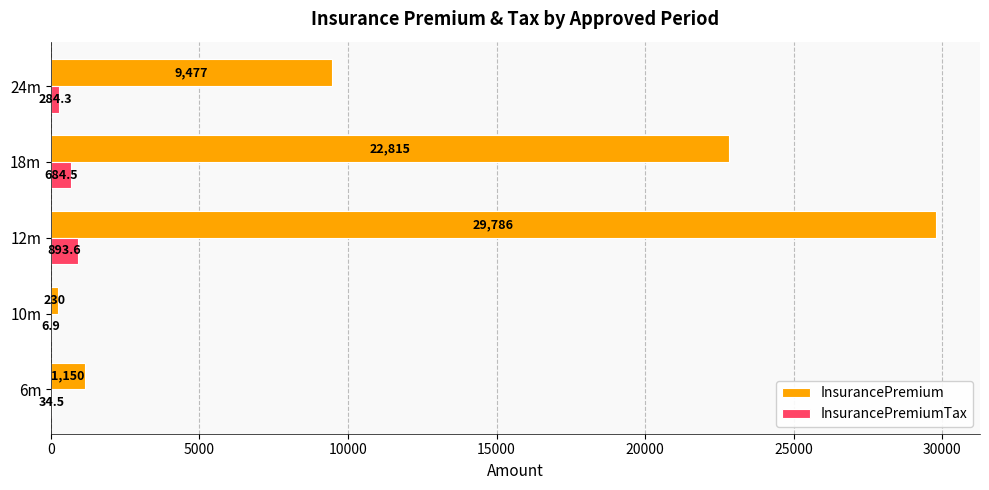

At which category is the sum across all series the highest?

12m